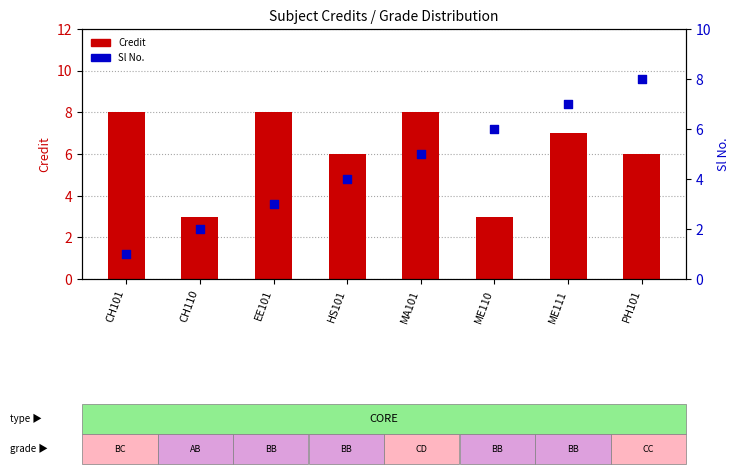

At which category is the sum across all series the highest?

ME111